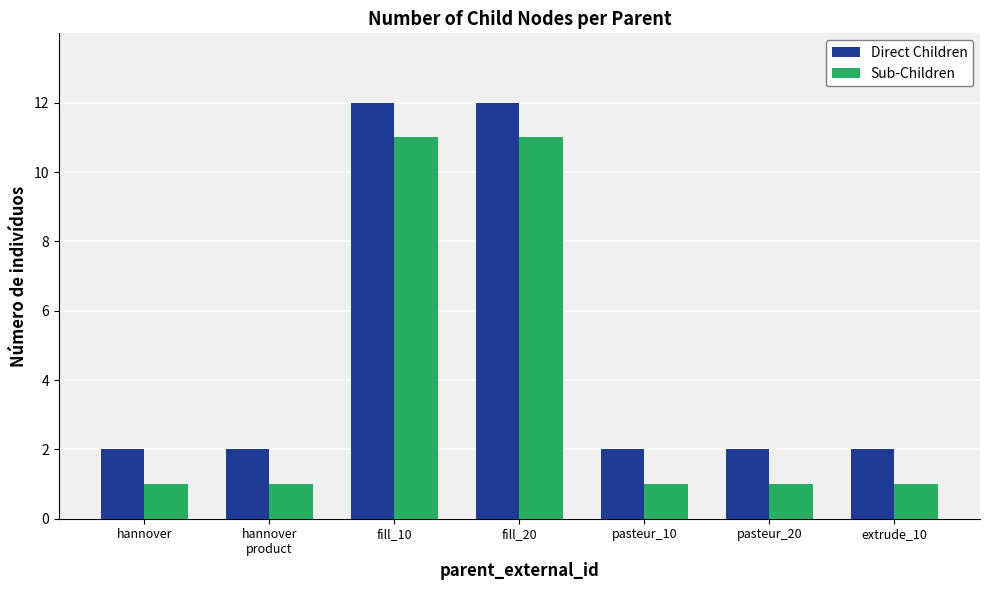

What is the maximum value shown in the chart?

12